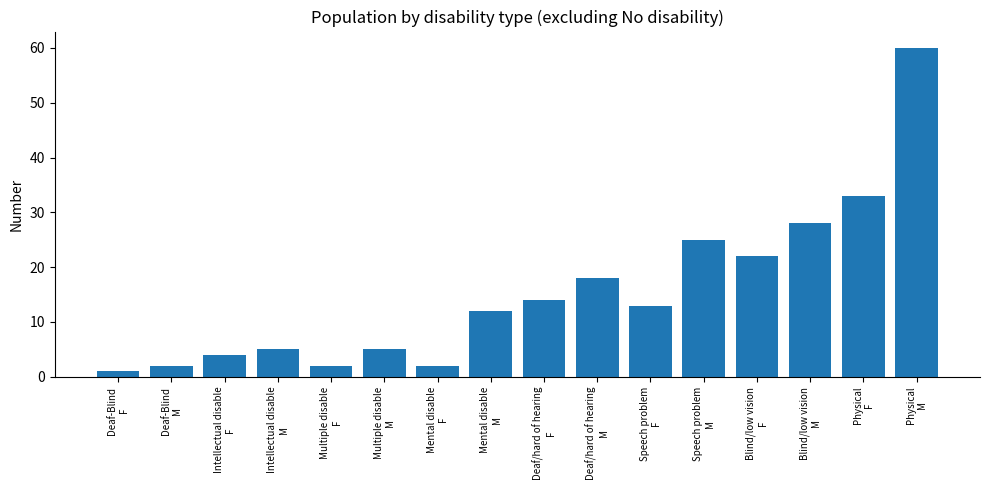

What is the difference between the maximum and minimum values?

59